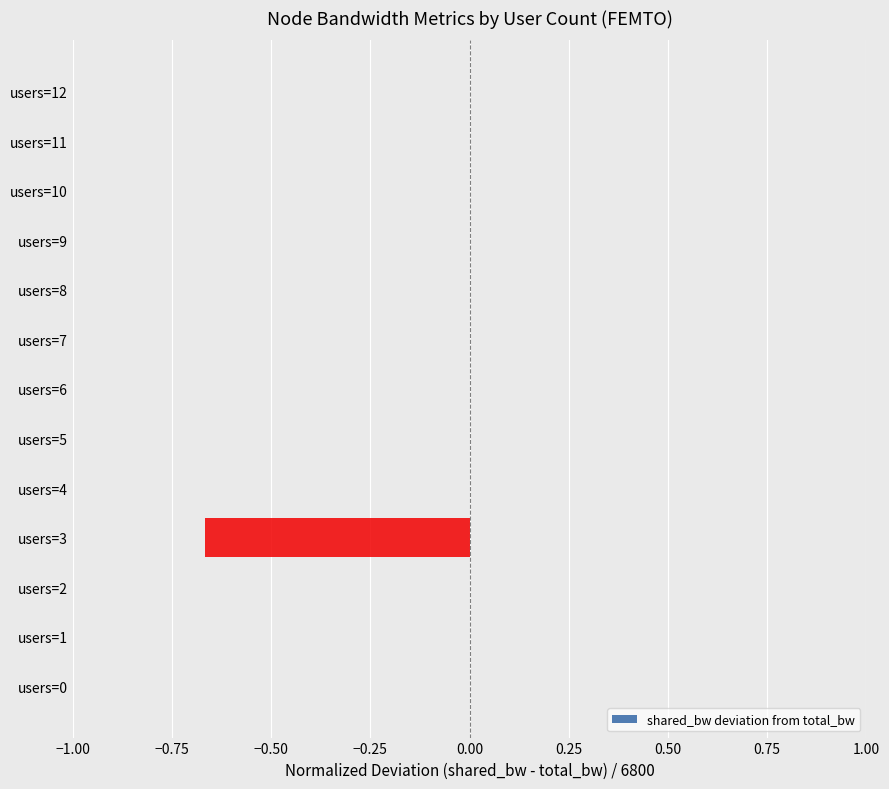

How many categories are shown in the chart?

13